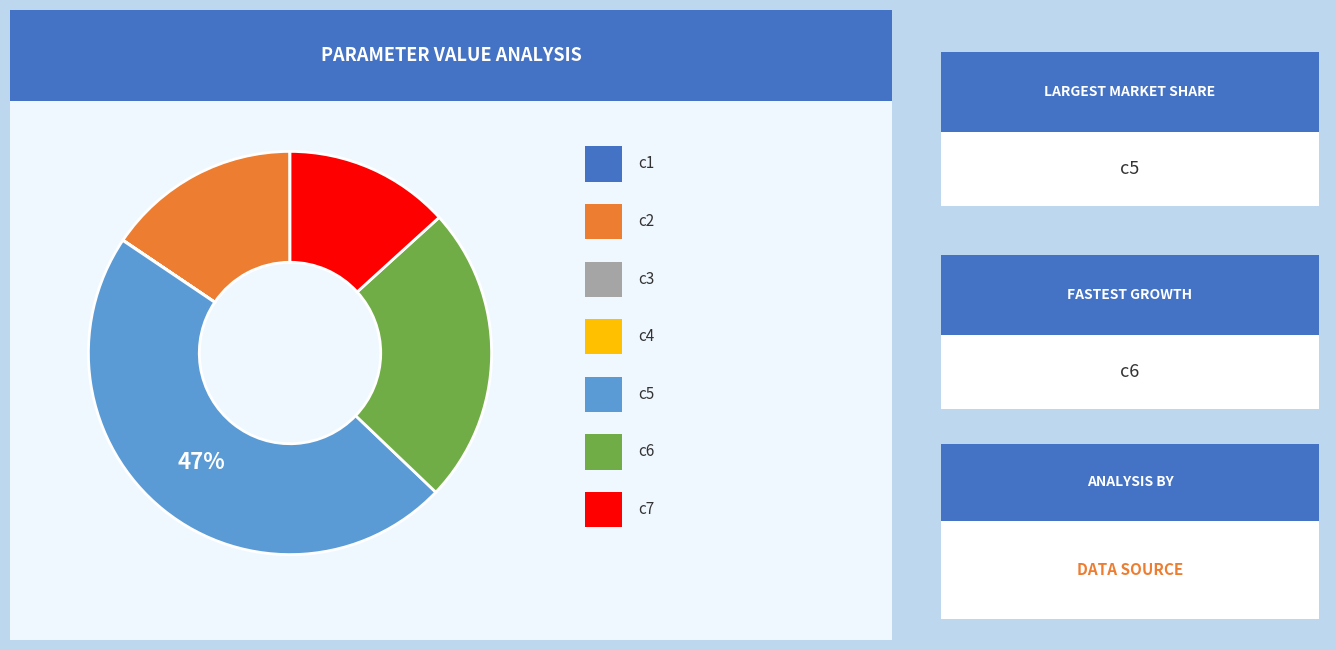

Is there a majority slice in this chart?

No